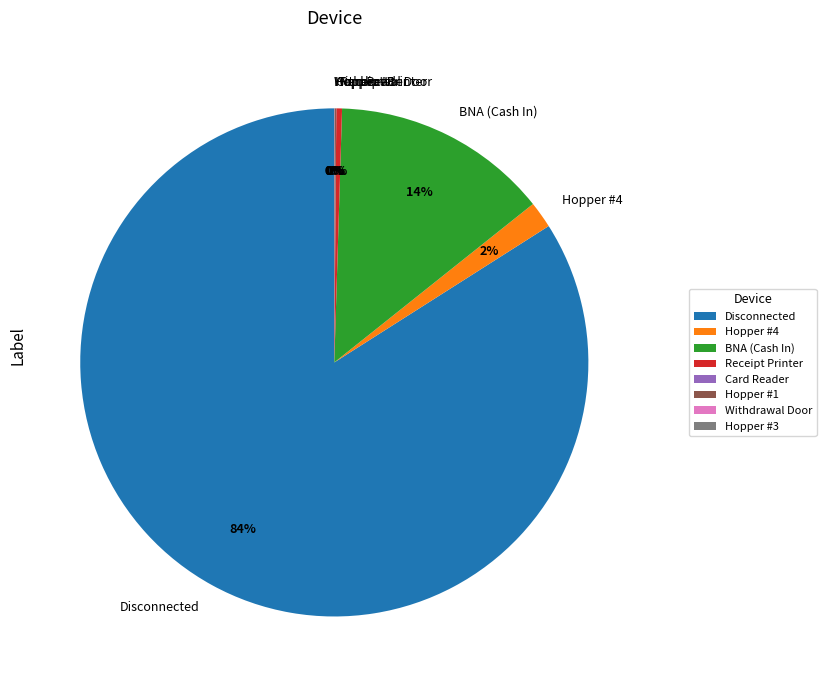

What percentage is the BNA (Cash In) slice, to the nearest percent?

14%